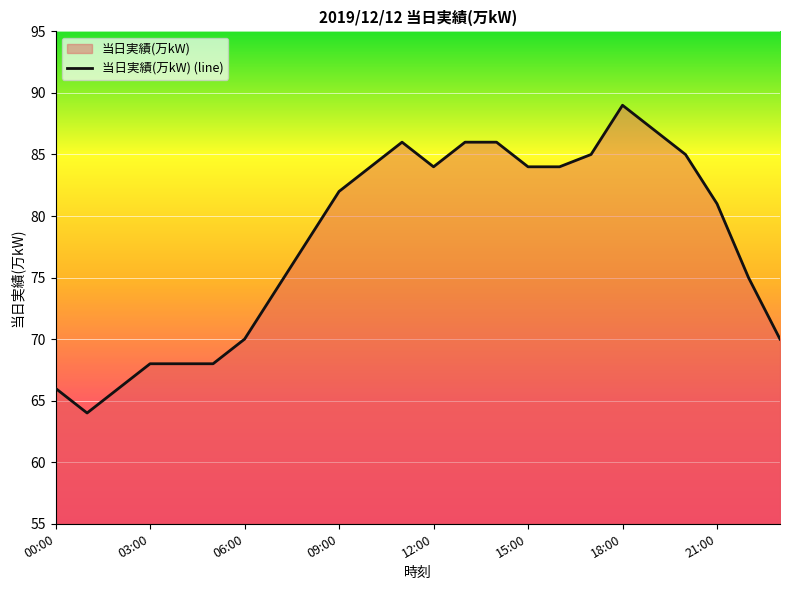

Reading right to left, extract all data points from this chart.

70	75	81	85	87	89	85	84	84	86	86	84	86	84	82	78	74	70	68	68	68	66	64	66